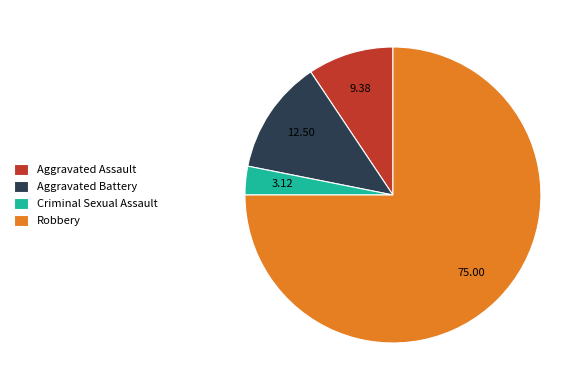

What is the ratio of the value at Robbery to the value at Aggravated Assault?

8.0